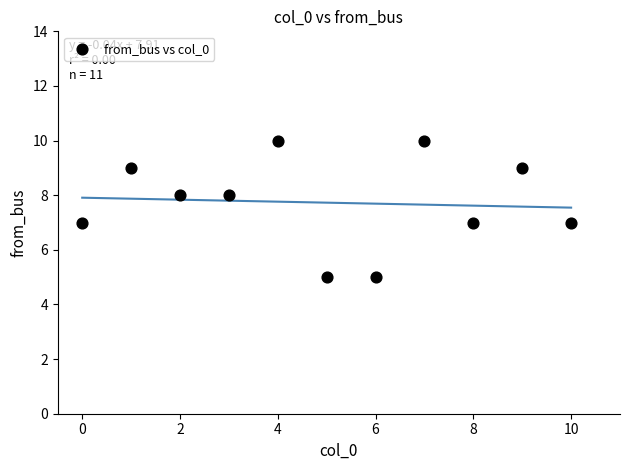

What is the average Y value?

8